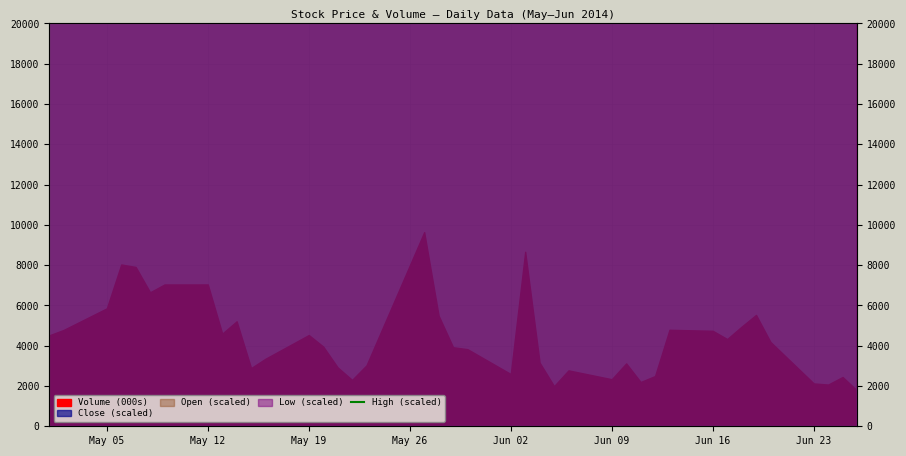

Count the number of categories in the chart.

40